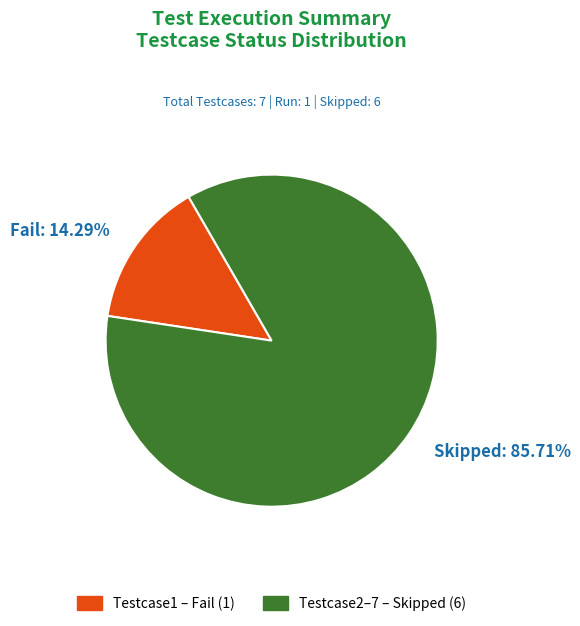

Which slice represents more than half of the pie?

Skipped